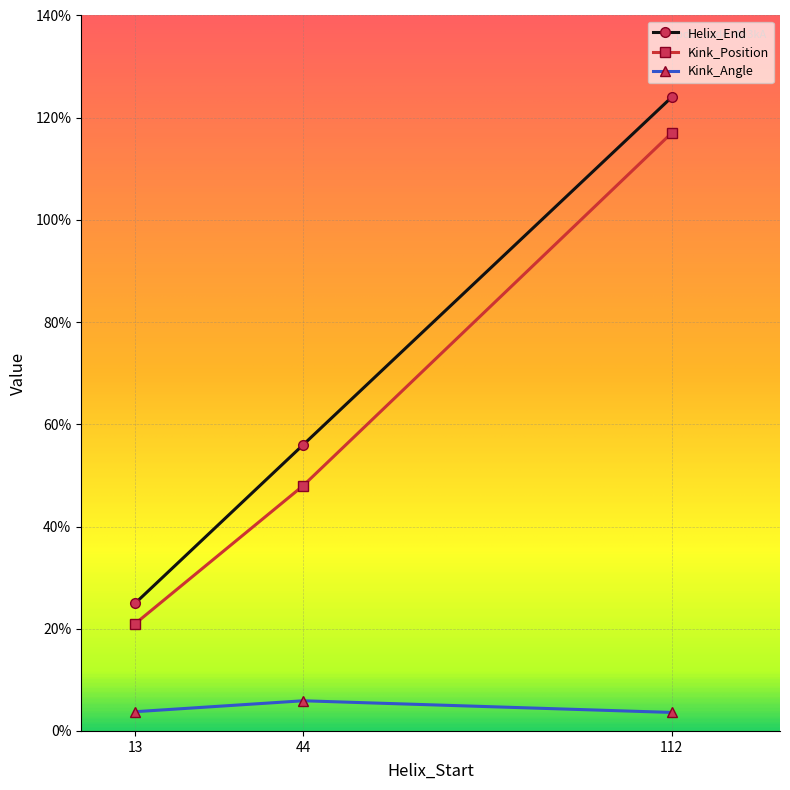

Is it true that Kink_Position equals 48.0 at 44?

True